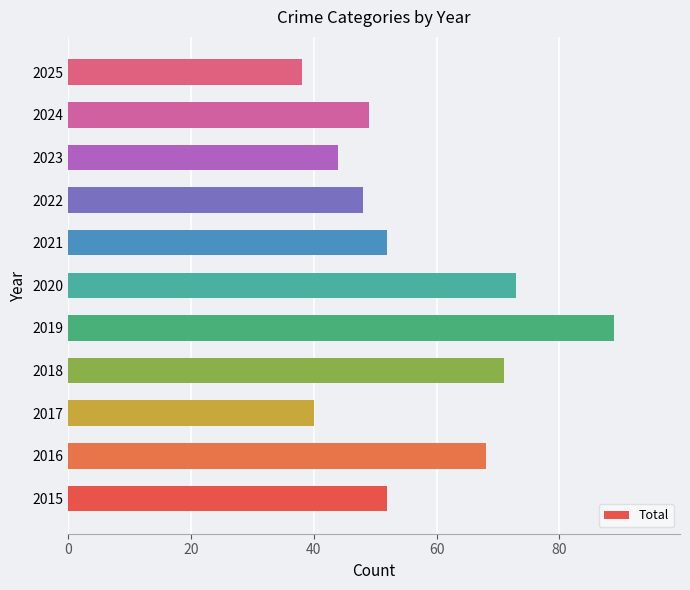

At which category does the chart reach its minimum across all series?

2025